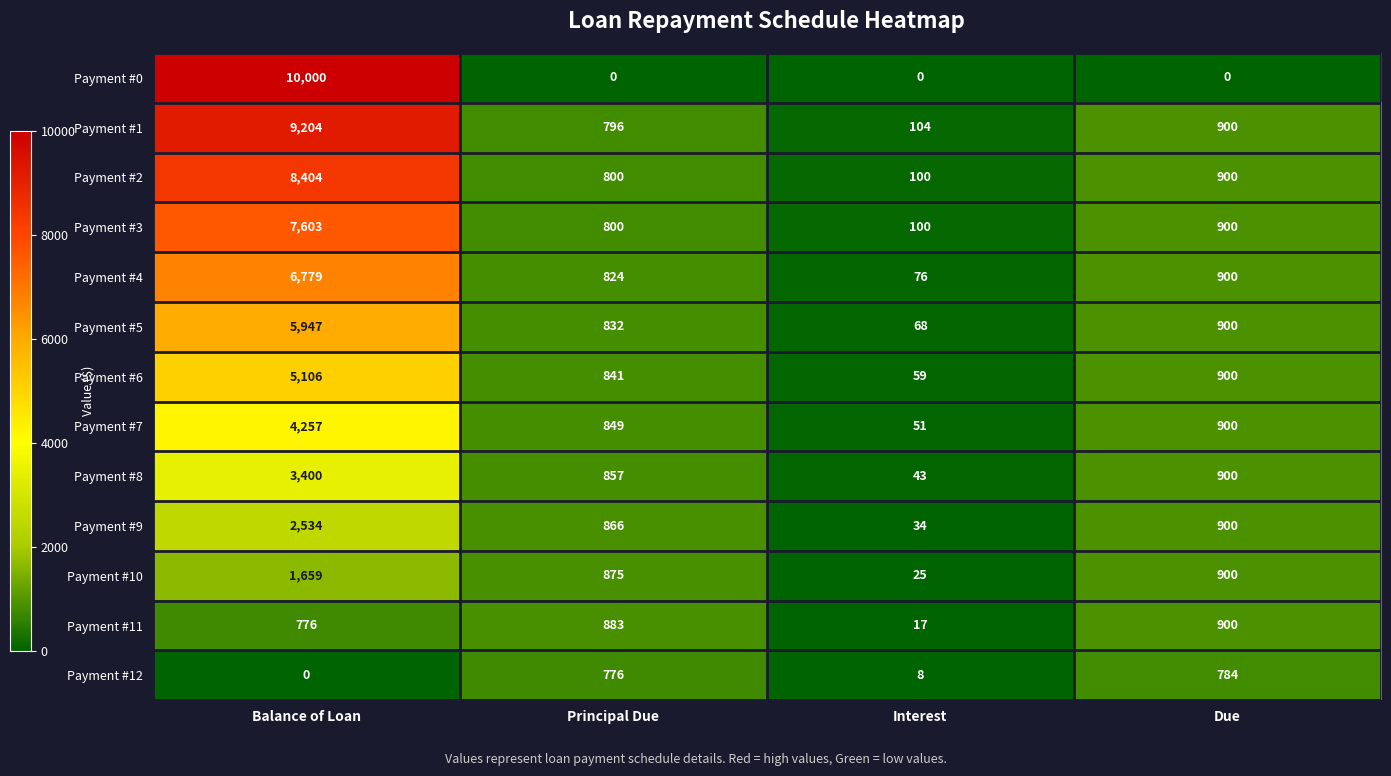

Which series has the largest total across all categories?

Payment #1